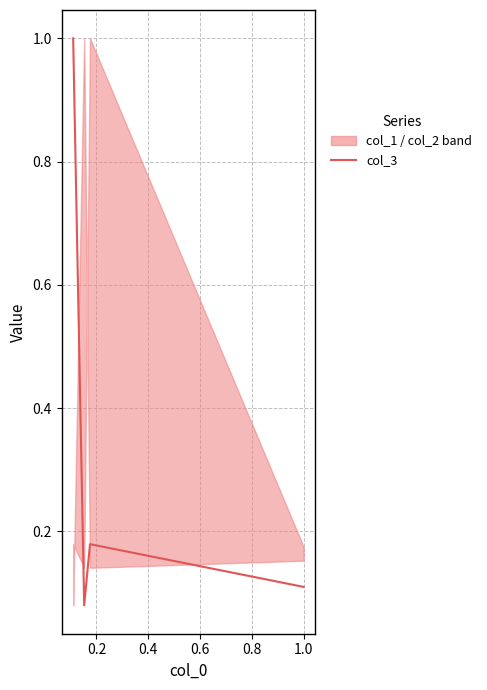

Approximately how many times larger is the value at 0.4 compared to 0.6?

0.1